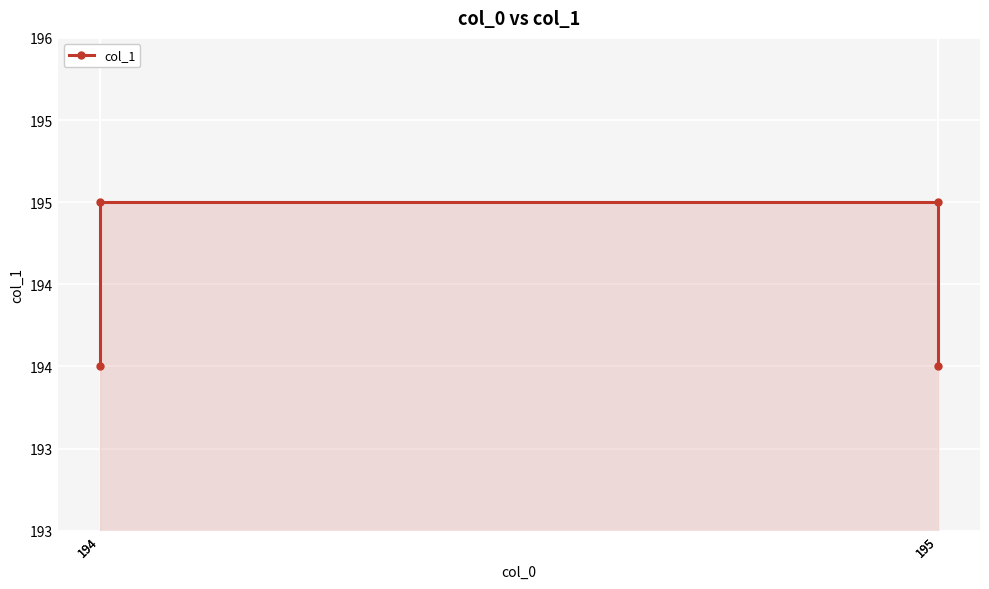

What is the greatest value displayed?

195